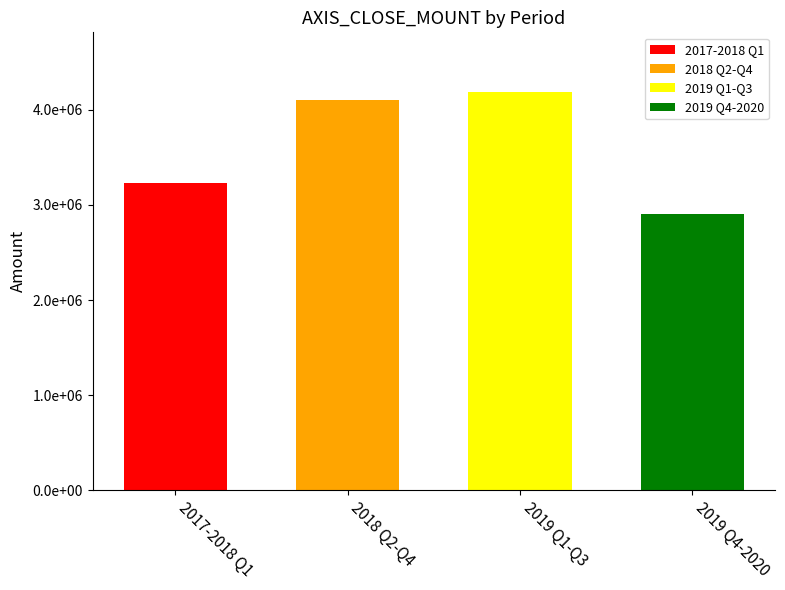

True or false: AXIS_OPEN_MOUNT has a value of 577875 at 2018-06-11.

False